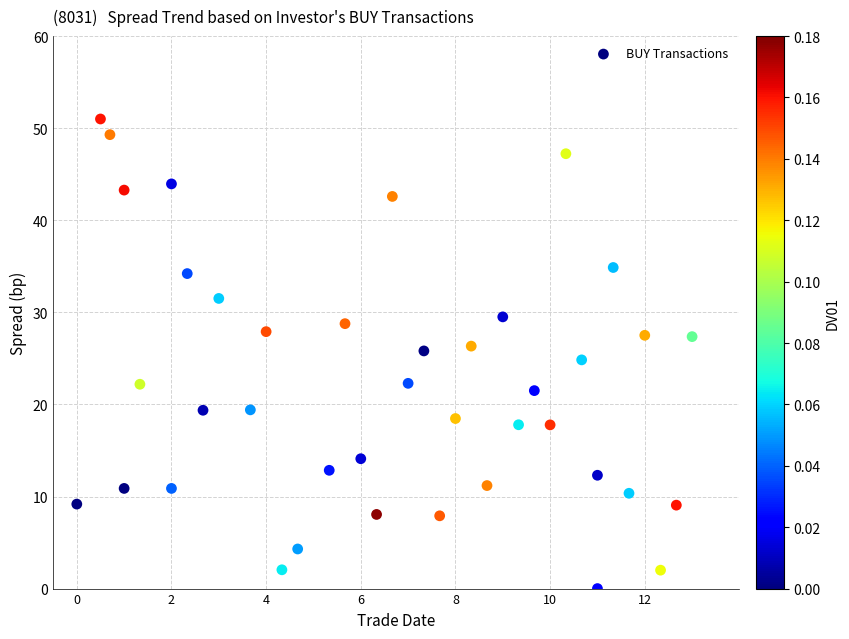

What is the range of X values (max minus min)?

13.0